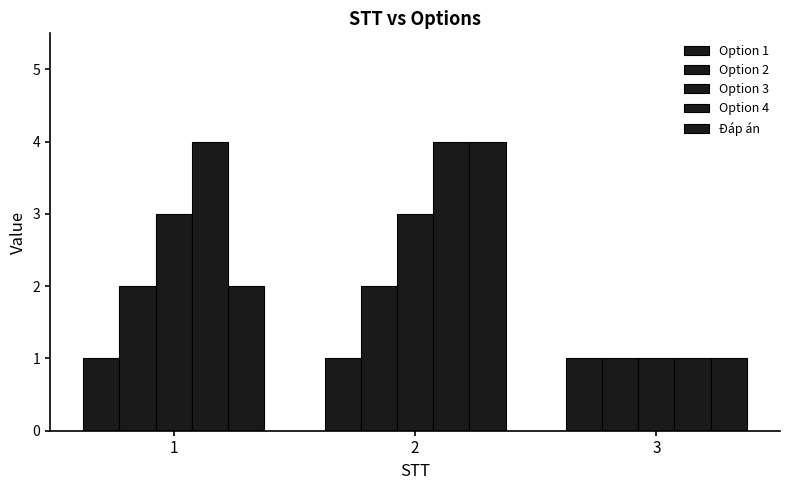

At how many categories does at least one series exceed 2?

2